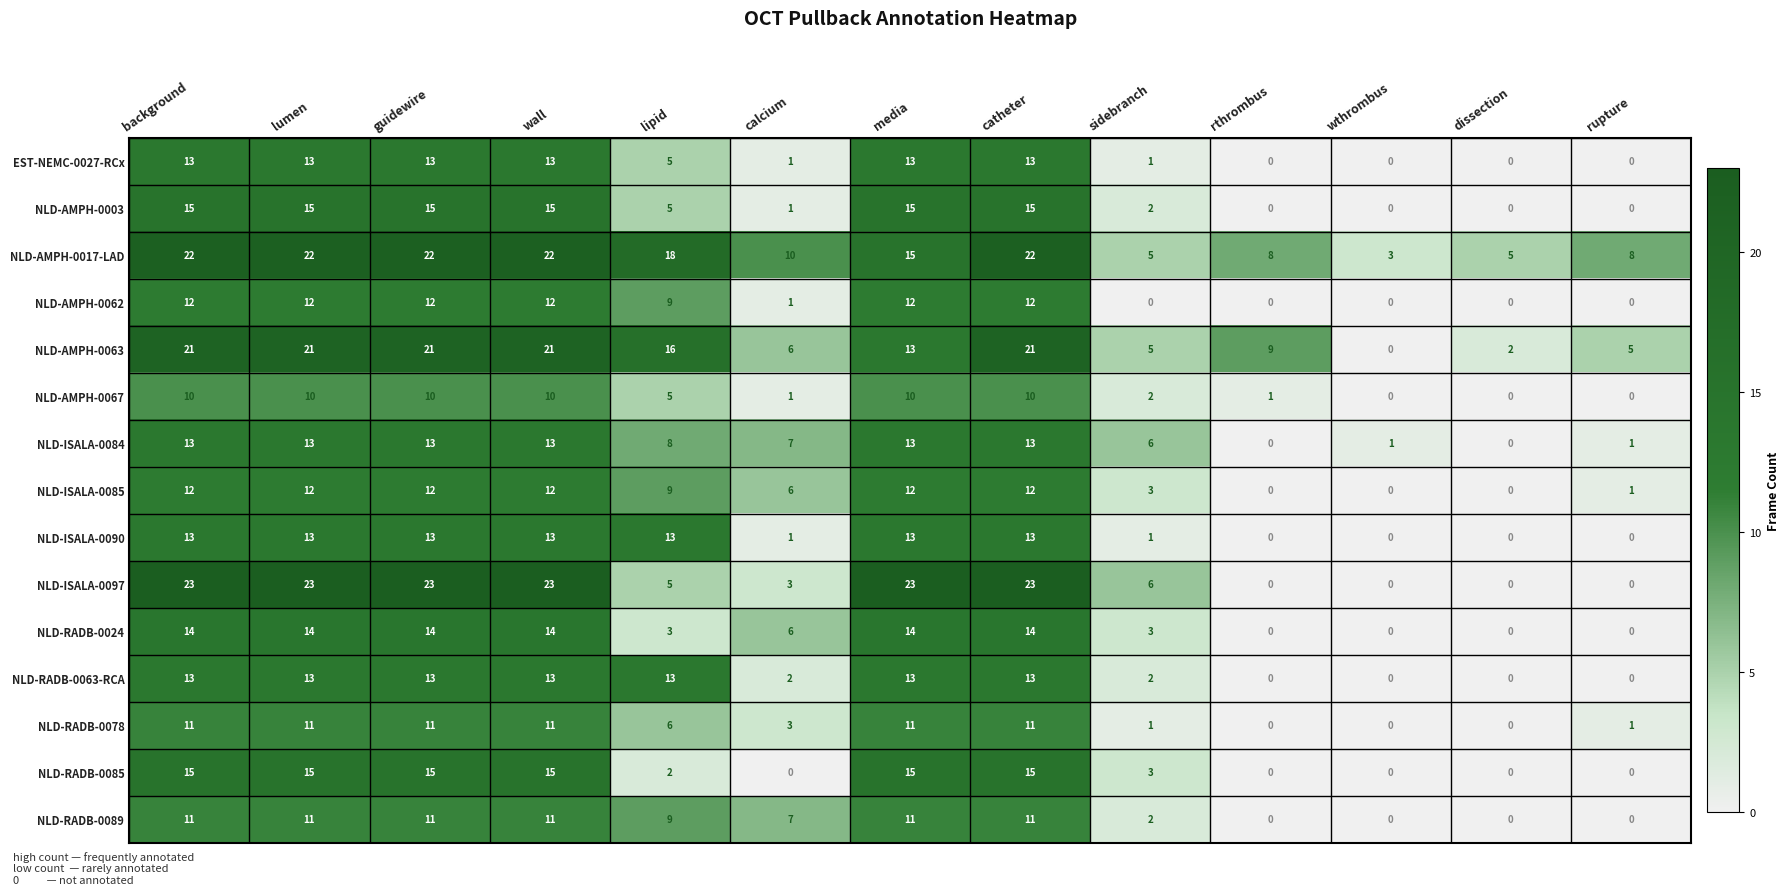

What is the highest value of the NLD-ISALA-0097 series?

23